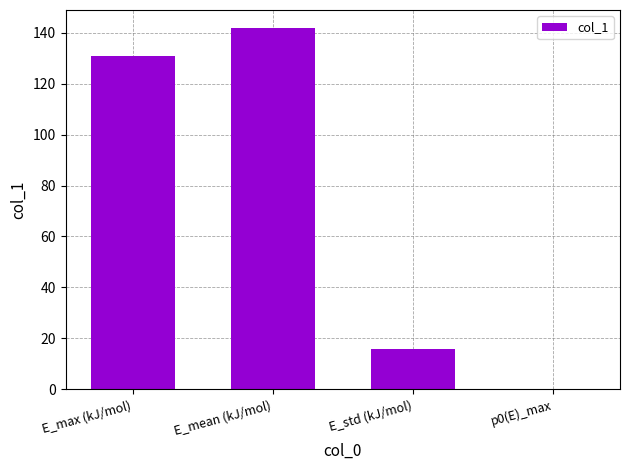

What is the difference between the values at E_mean (kJ/mol) and p0(E)_max?

141.7